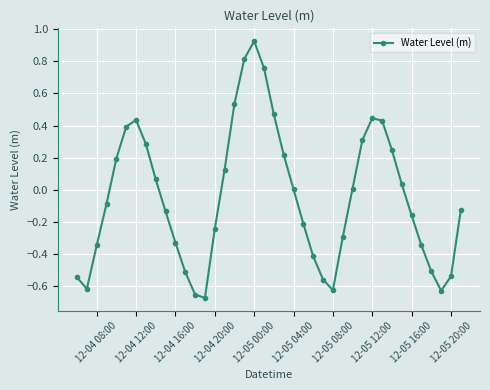

True or false: there are more than 1 points higher than both neighbors.

True